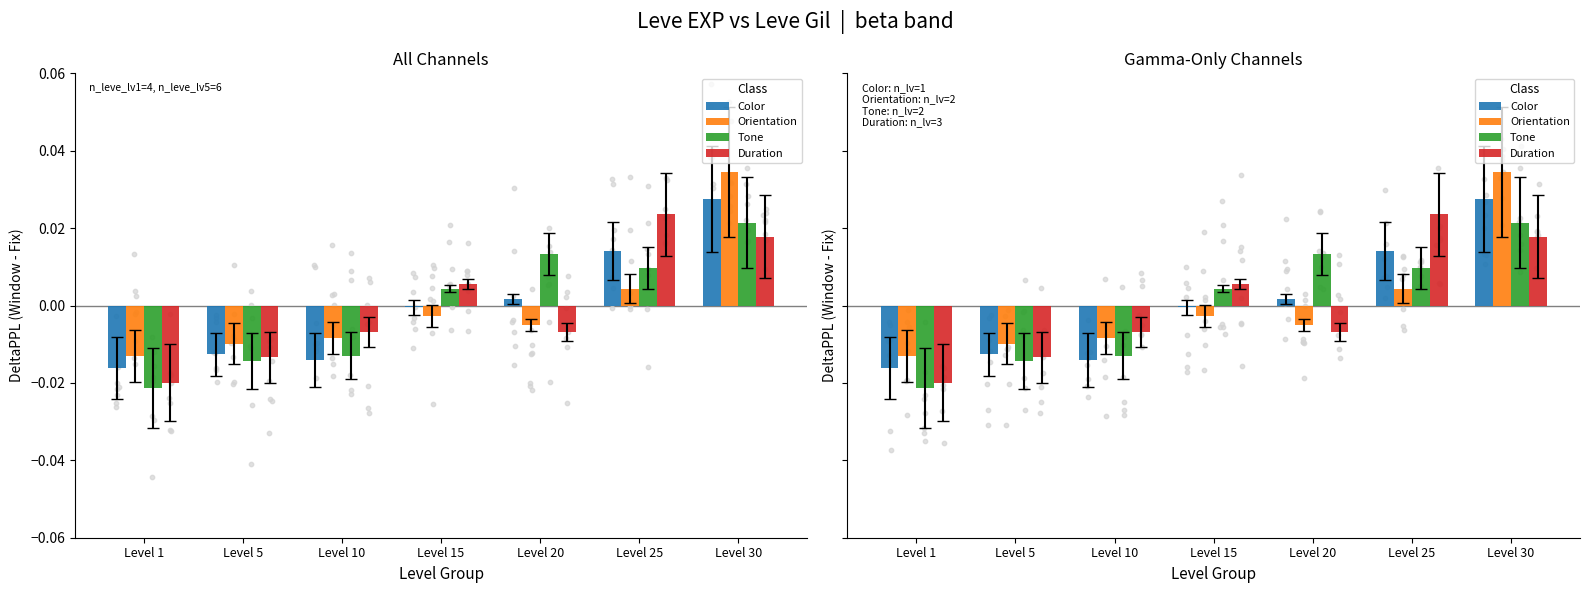

Which series reaches the maximum Y coordinate?

Orientation